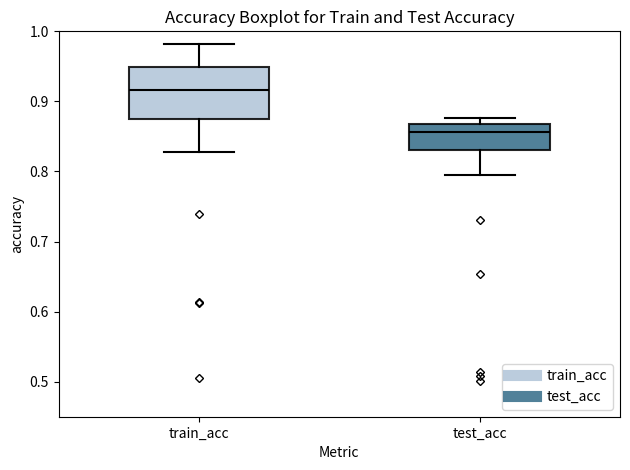

Which box's median line is the highest?

train_acc